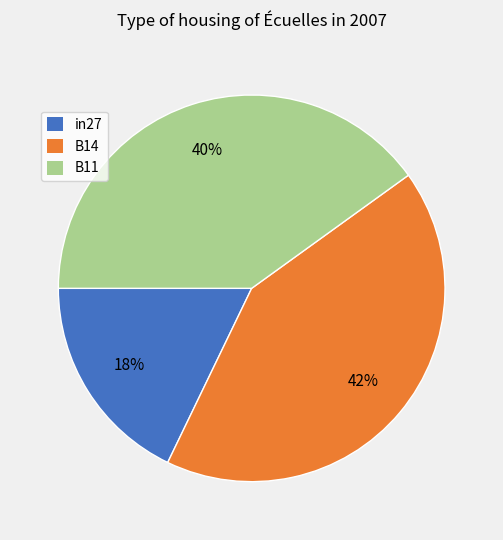

True or false: B11 accounts for 27% of the total.

False